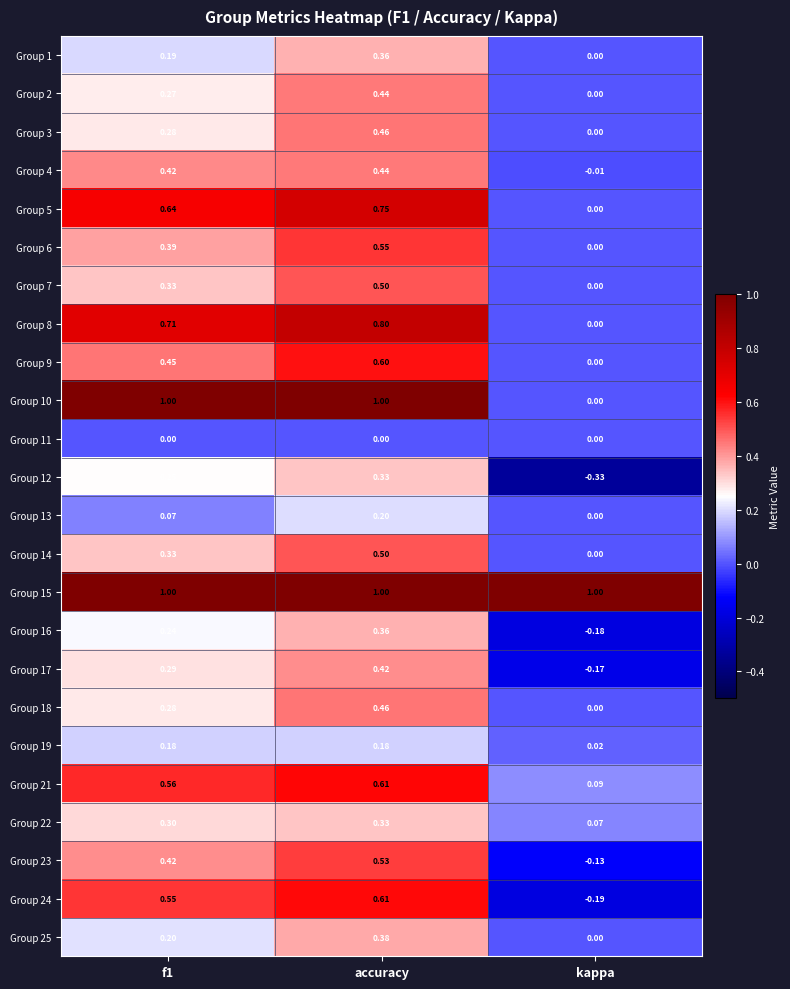

At which label does Group 1 reach its peak?

accuracy